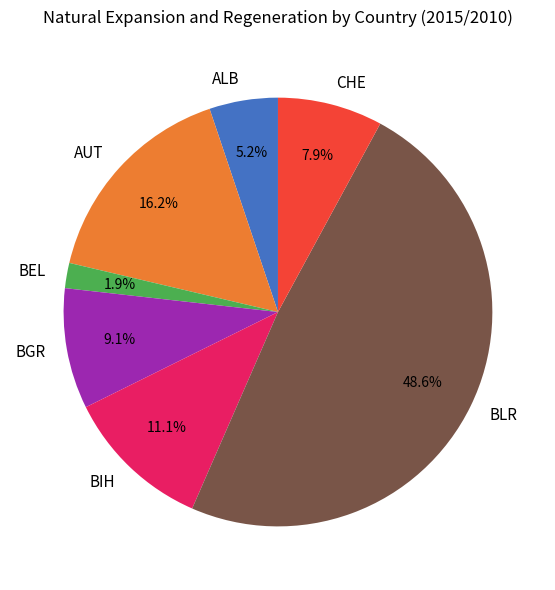

To the nearest percent, what is the combined percentage of BEL and CHE?

10%